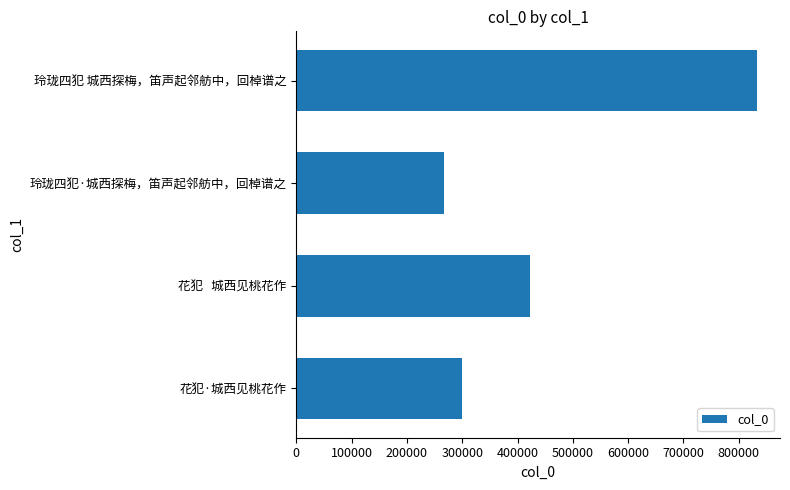

List the labels in order of value, smallest first.

玲珑四犯·城西探梅，笛声起邻舫中，回棹谱之, 花犯·城西见桃花作, 花犯   城西见桃花作, 玲珑四犯 城西探梅，笛声起邻舫中，回棹谱之